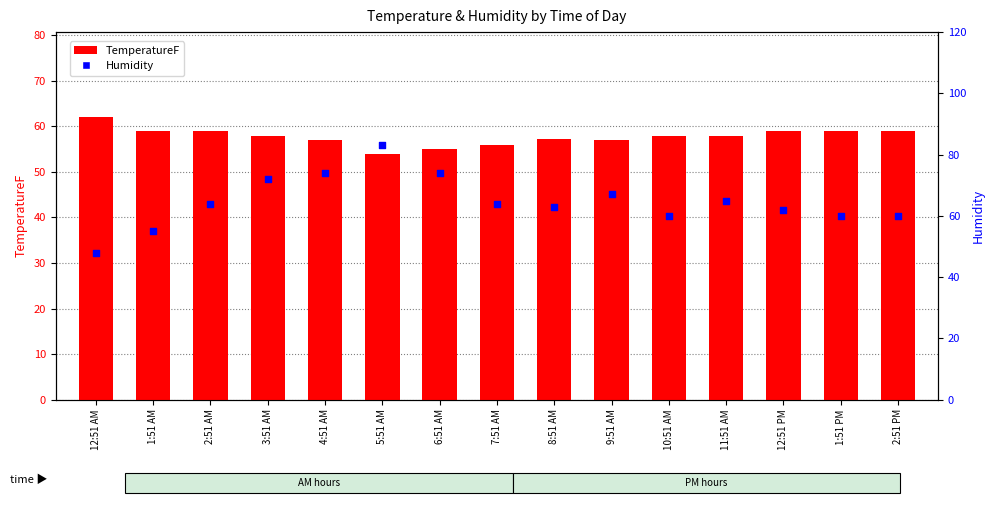

Is the value of Humidity at 12:51 AM greater than the value of TemperatureF at 6:51 AM?

No